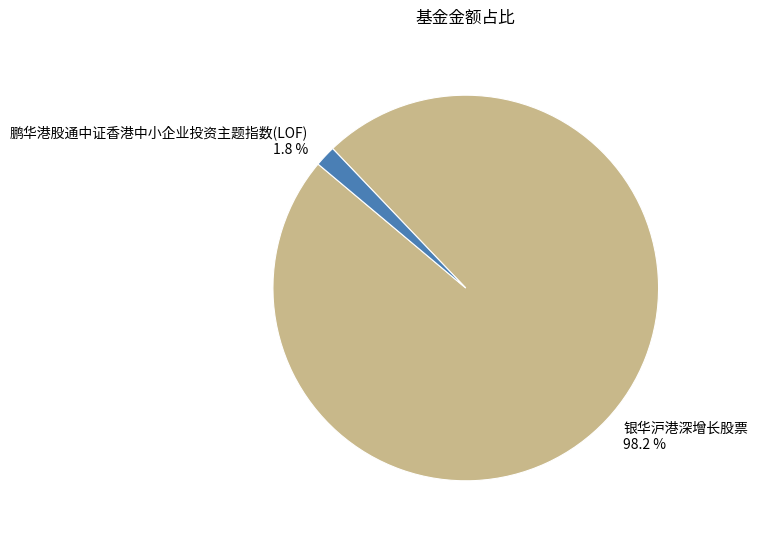

Which slice is the largest?

银华沪港深增长股票